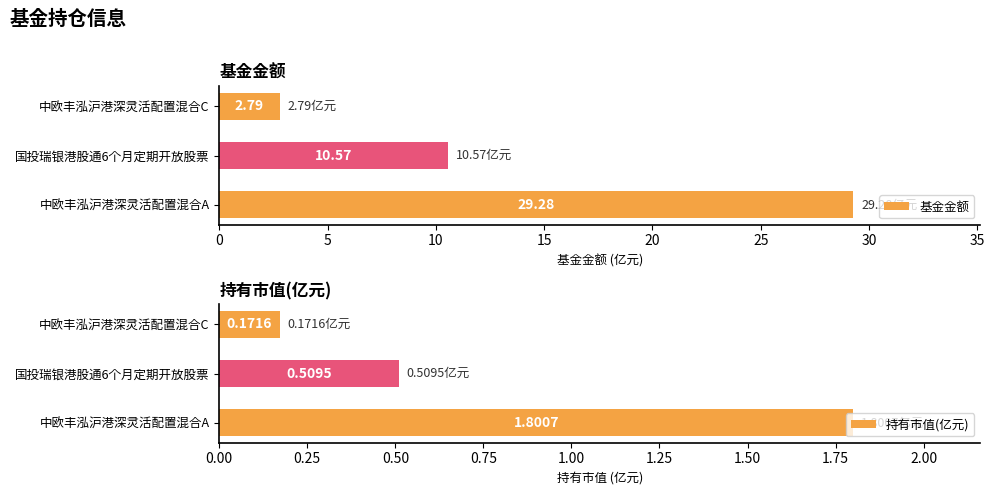

List the series in order of their peak value, highest first.

基金金额, 持有市值(亿元)